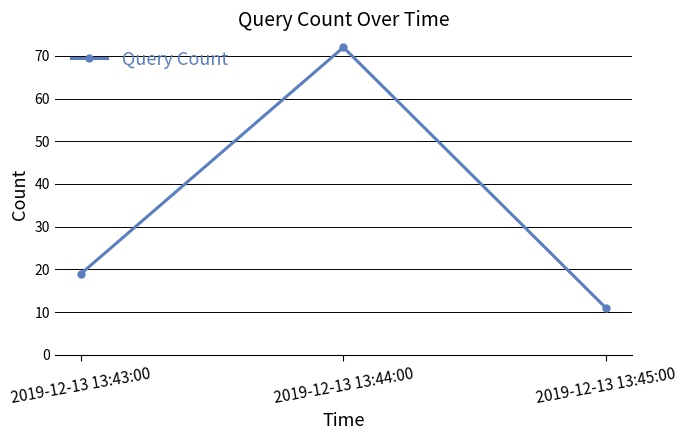

What position from the right is 2019-12-13 13:43:00?

3